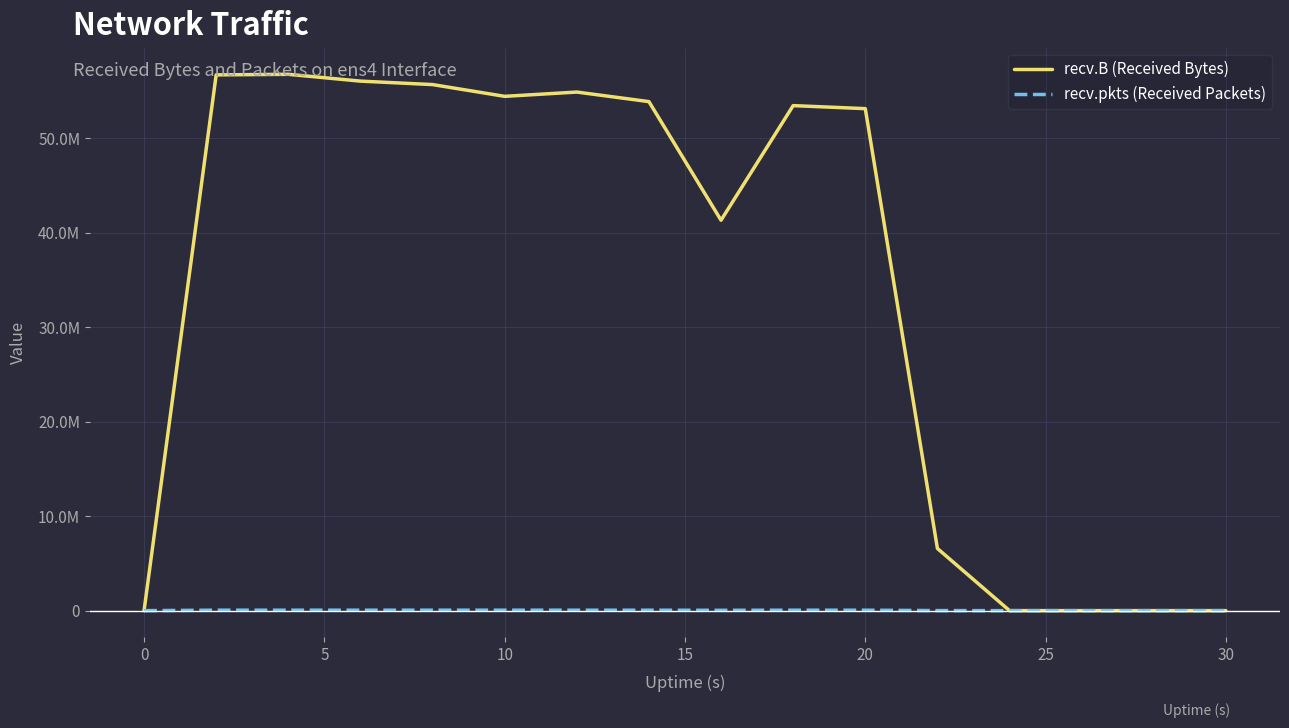

Does the chart have visible grid lines?

Yes